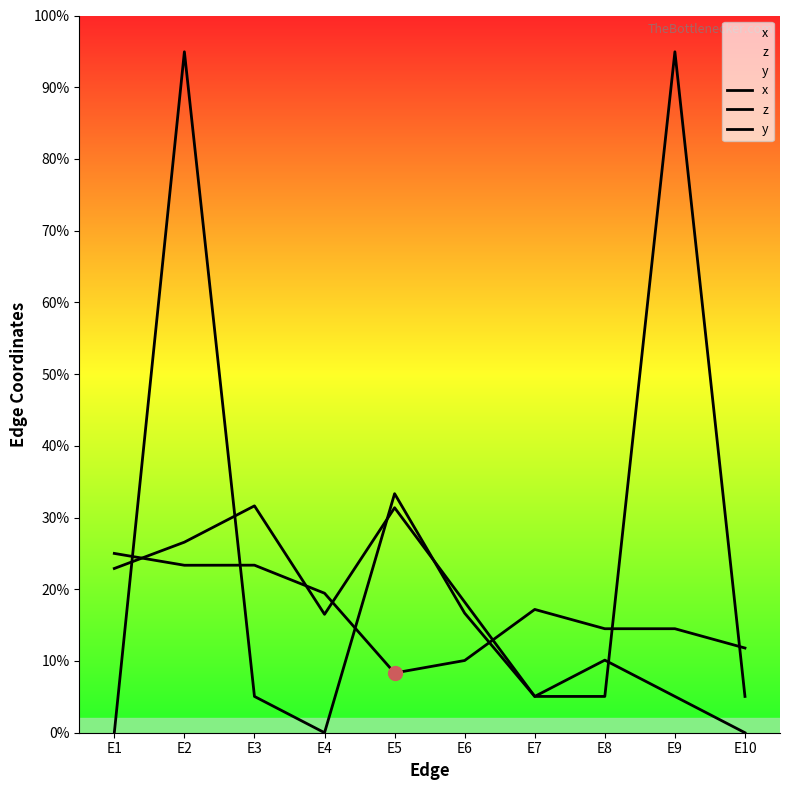

Which label corresponds to the largest value in the chart?

E2